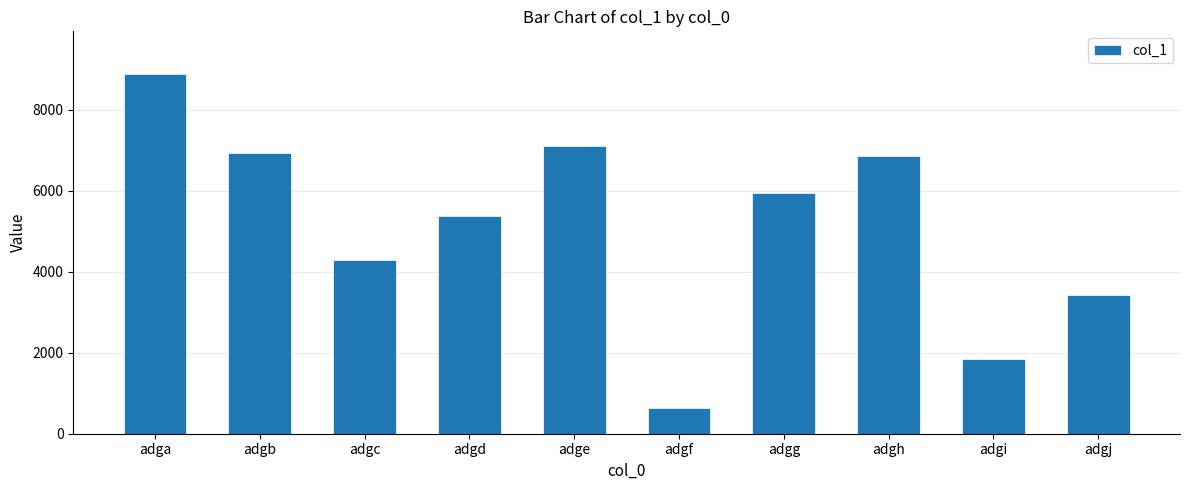

The value at adgb is 6925. True or false?

True